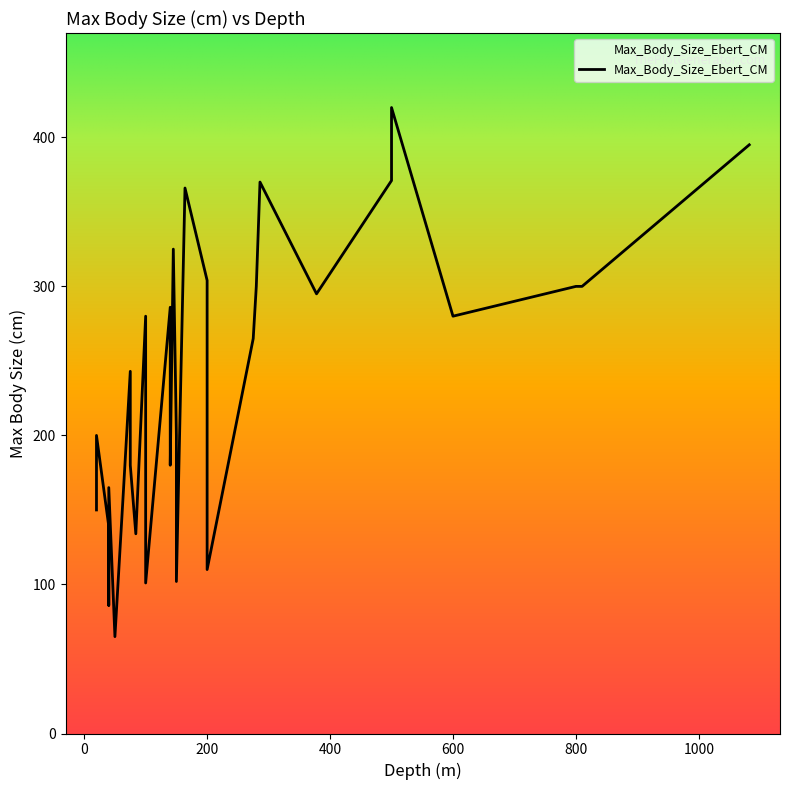

What is the value of the 18th point from the left?

304